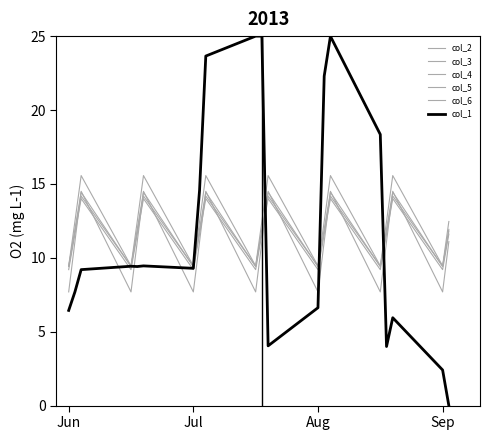

How many lines are shown in the chart?

6